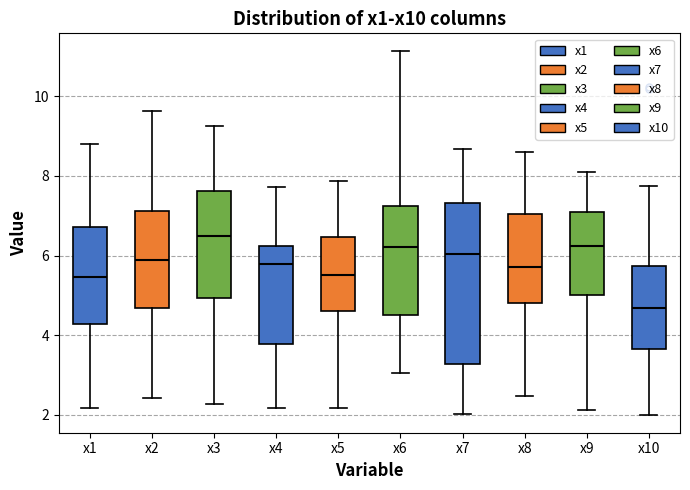

Which box's median line is the lowest?

x10